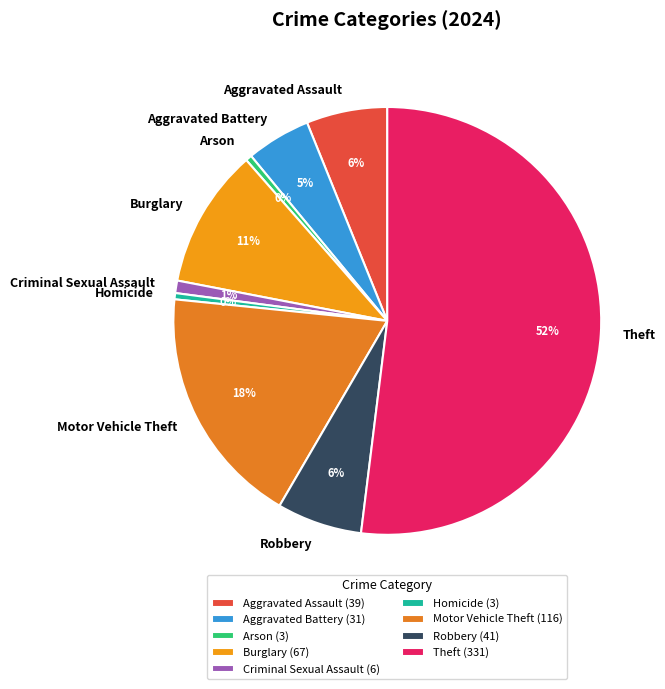

Between Burglary and Arson, which is larger?

Burglary